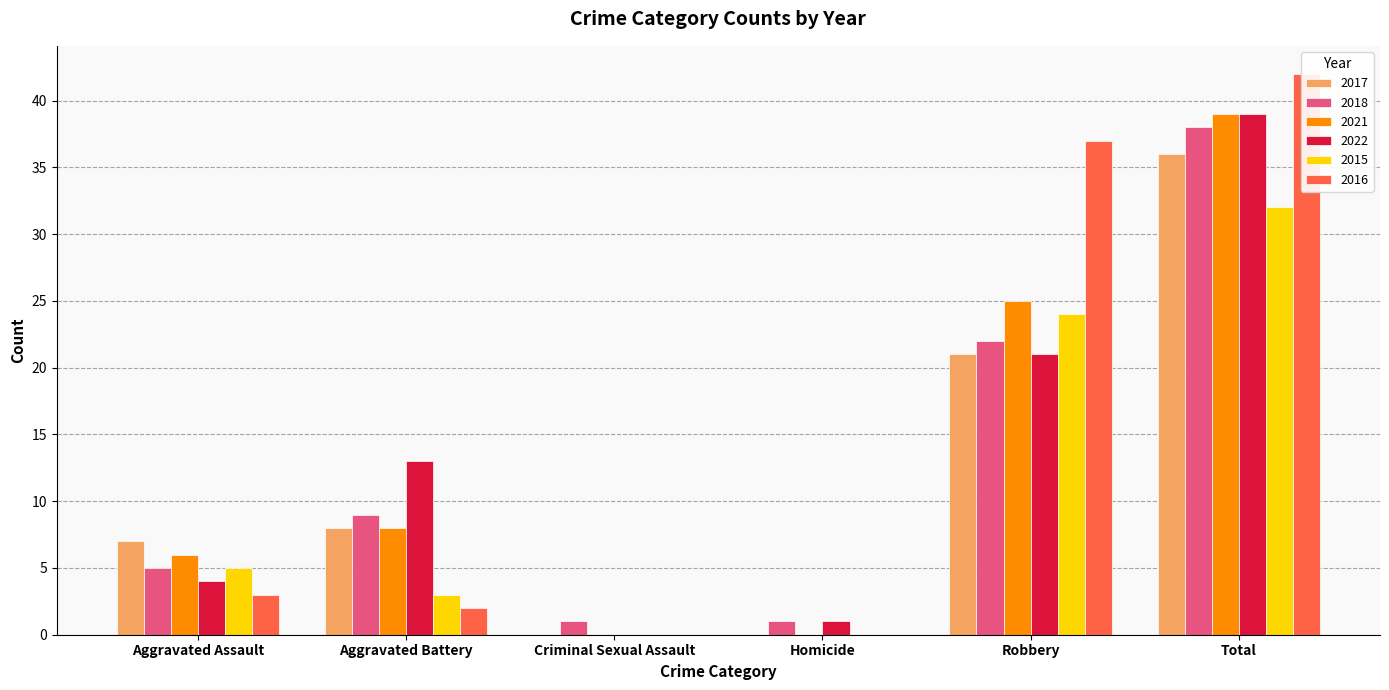

Are the bars horizontal?

No